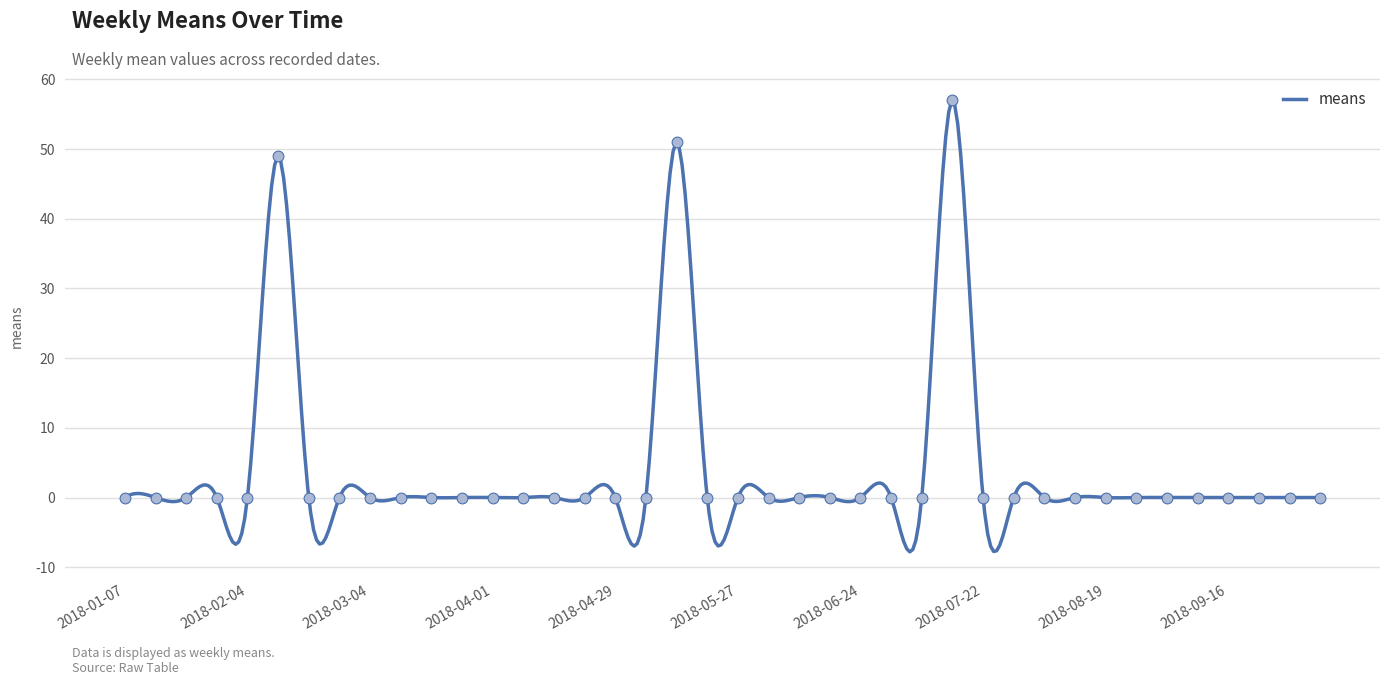

Which has a higher value, 2018-08-12 or 2018-05-13?

2018-05-13